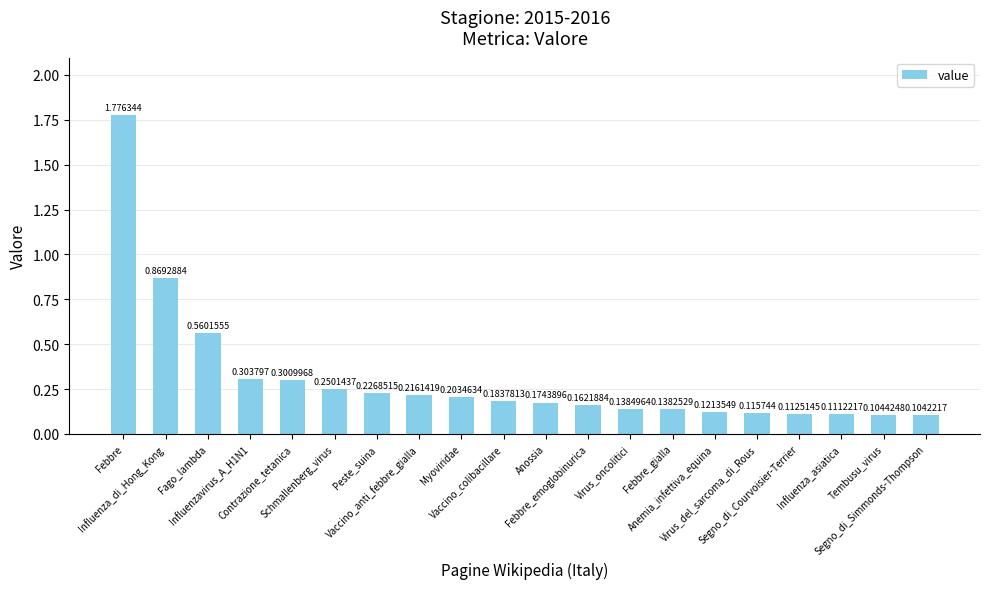

What is the sum of all values?

6.2